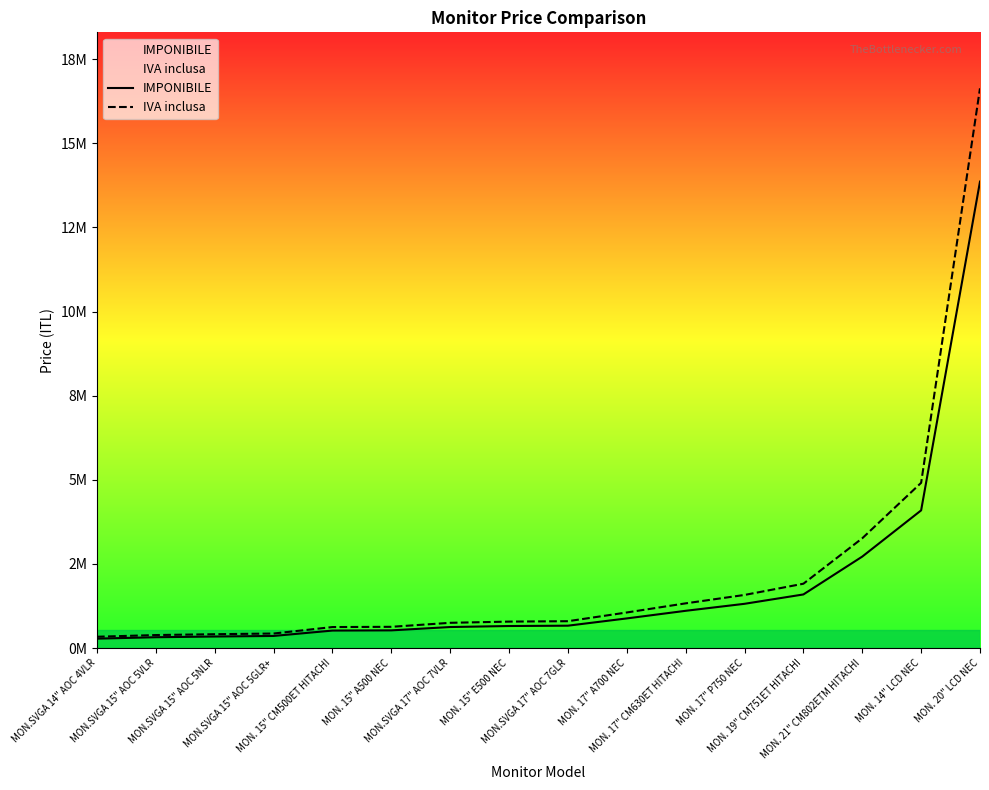

What is the approximate value of IVA inclusa at MON. 15" A500 NEC?

0.6